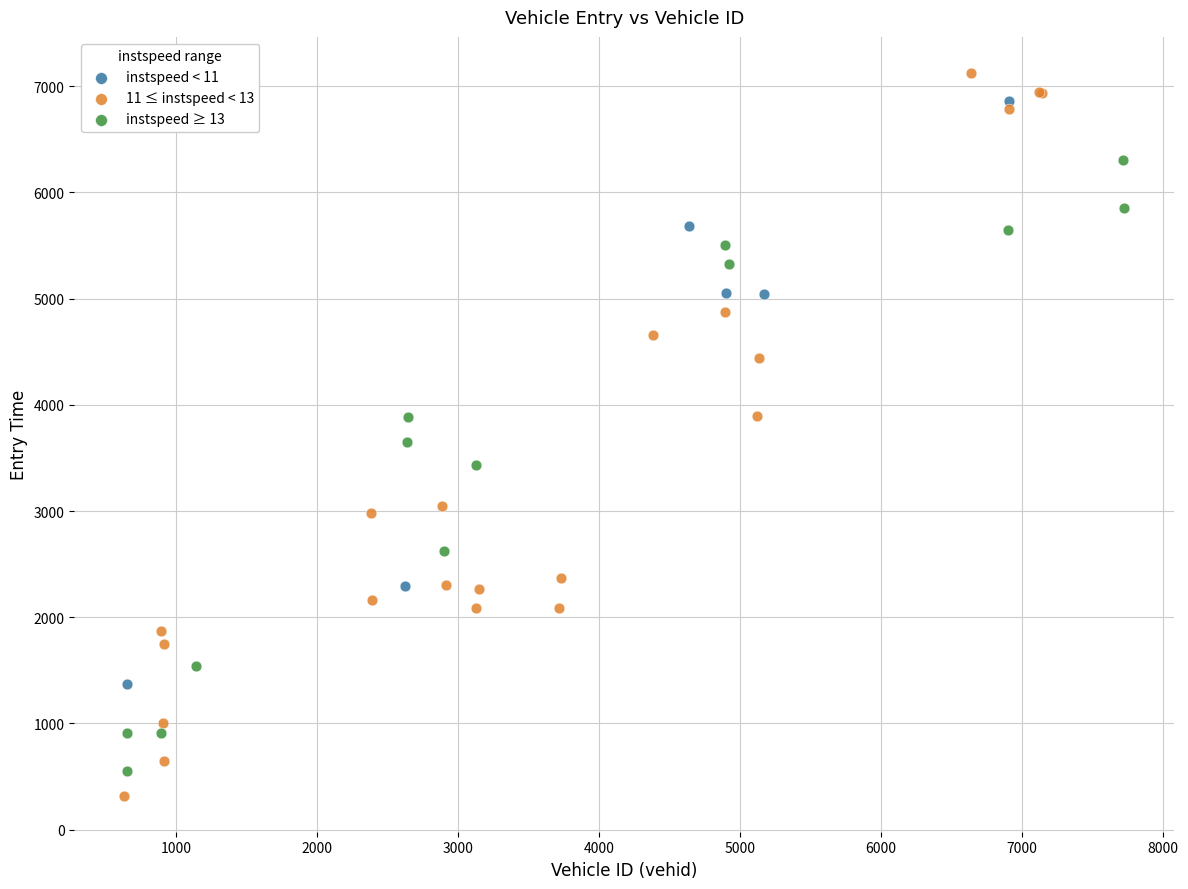

Which series has the widest spread of Y values?

11 ≤ instspeed < 13